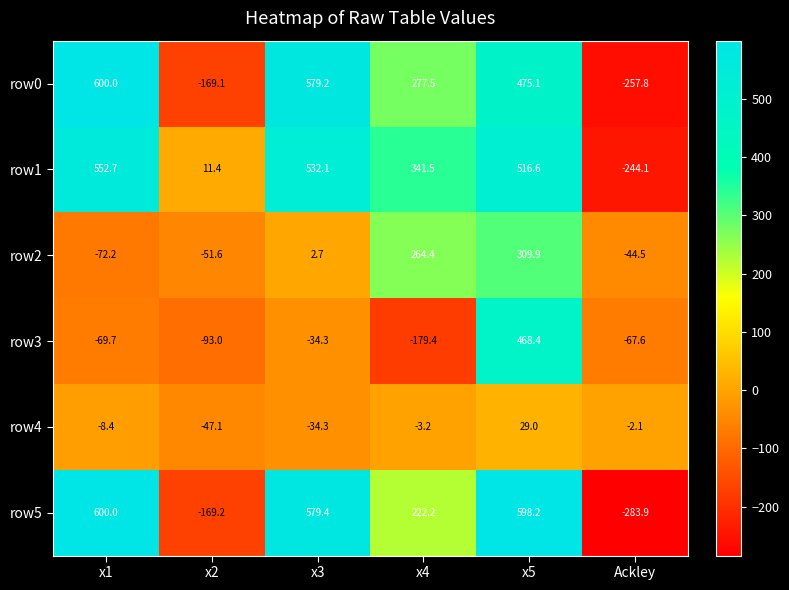

At which category is the sum across all series the highest?

x5